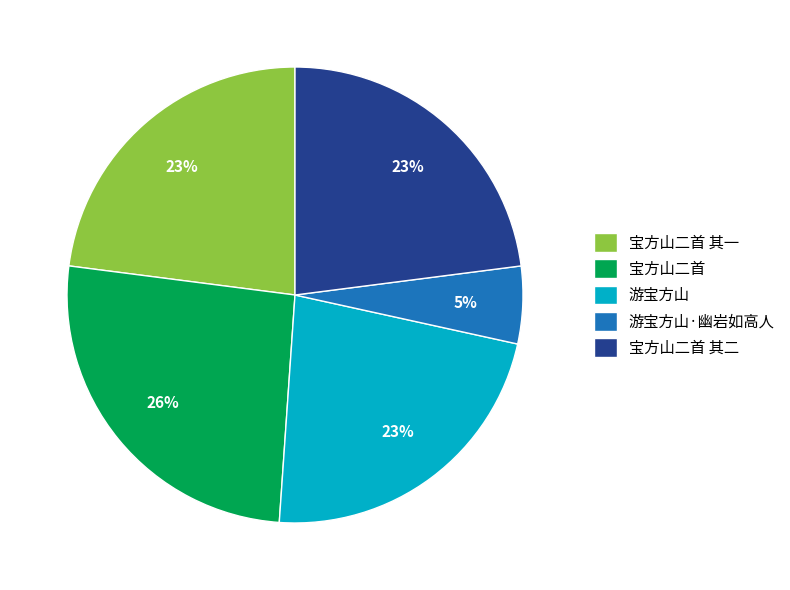

The 宝方山二首 slice represents 26% of the pie. True or false?

True